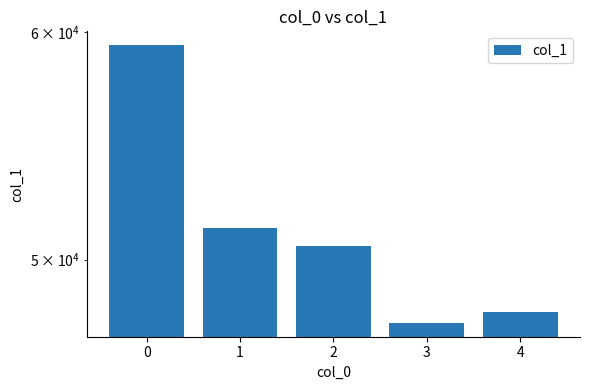

The chart shows a value of 65721 at 3. True or false?

False